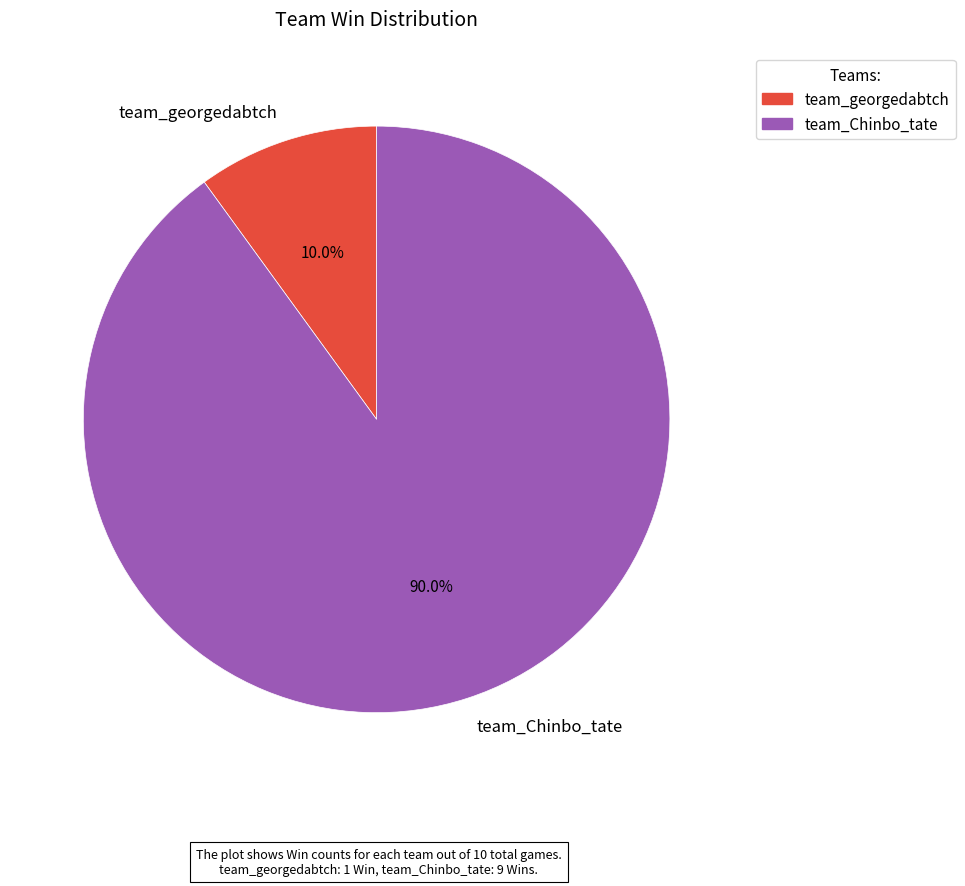

Combined, do team_Chinbo_tate and team_georgedabtch account for over 50%?

Yes